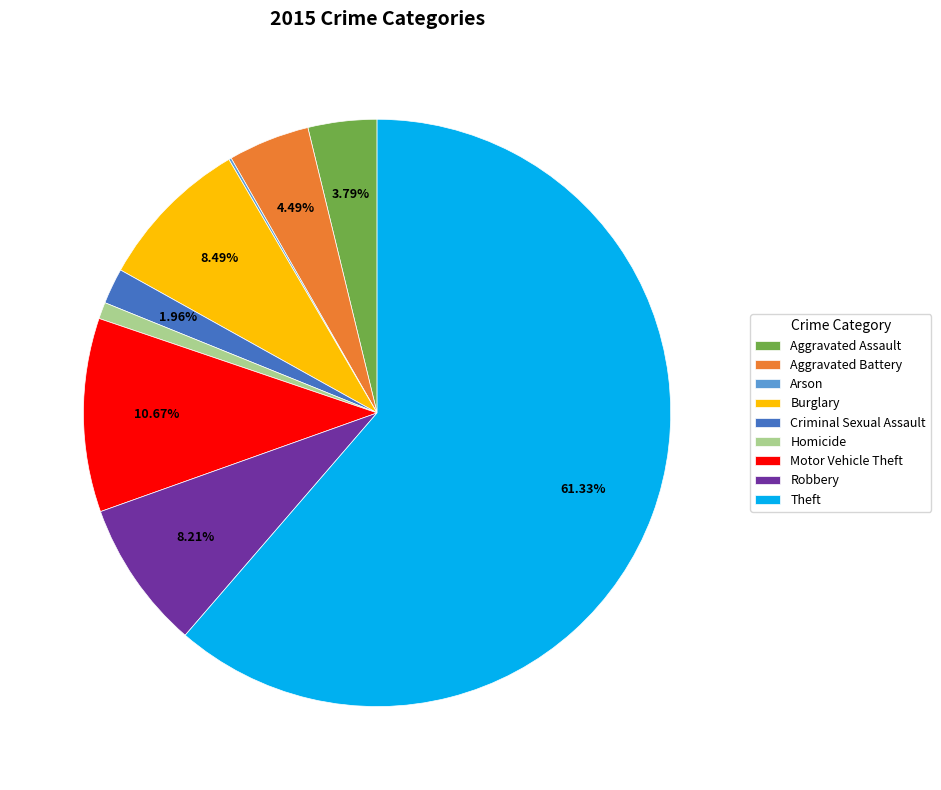

Which category has the biggest portion of the pie?

Theft